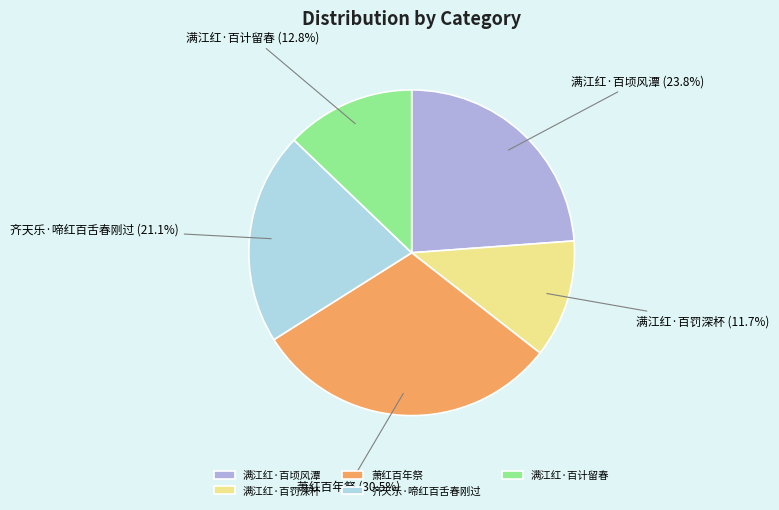

How many slices are in this pie chart?

5